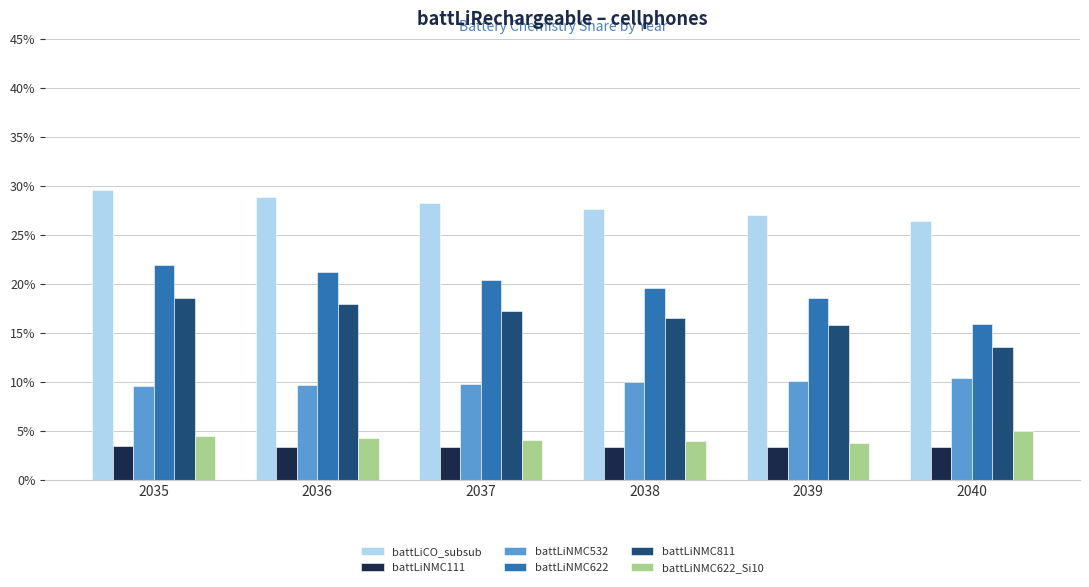

List the series in order of their peak value, highest first.

battLiCO_subsub, battLiNMC622, battLiNMC811, battLiNMC532, battLiNMC622_Si10, battLiNMC111